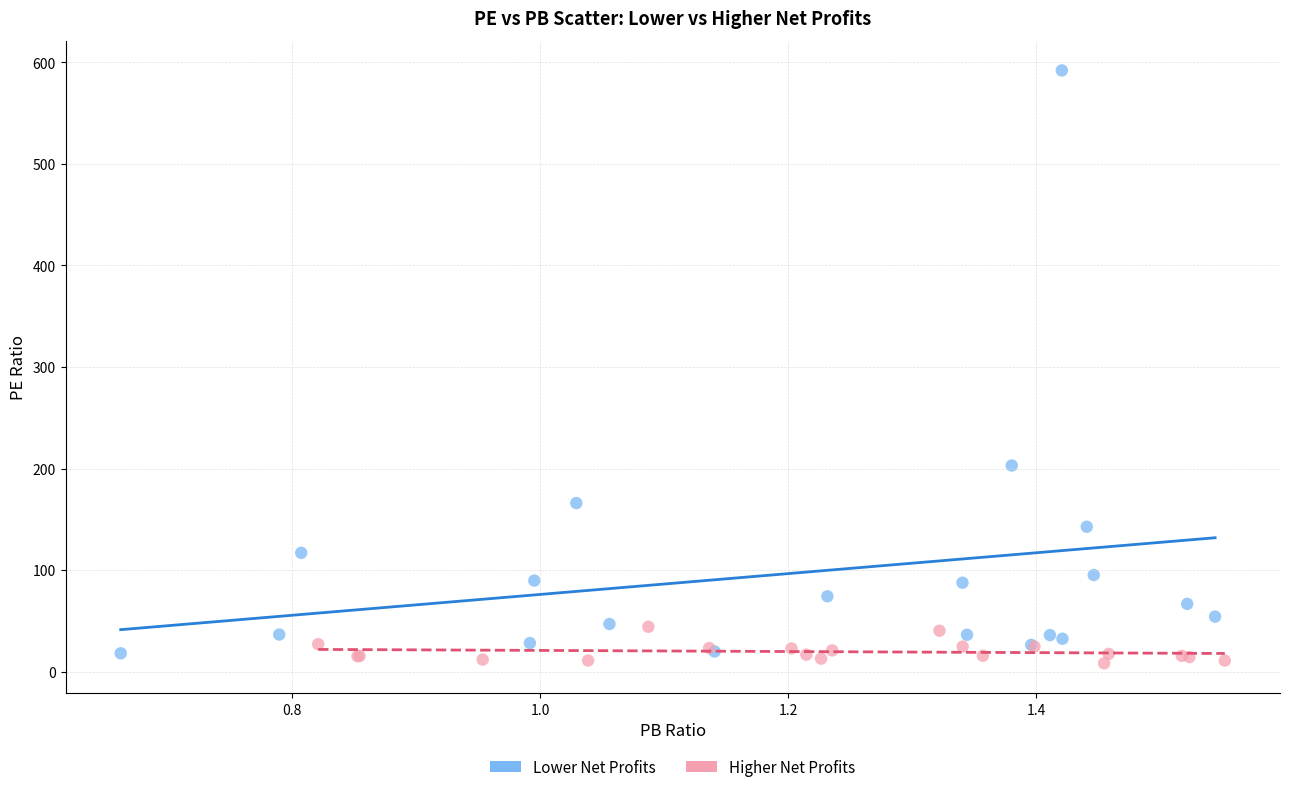

Which series contains the highest Y value?

Lower Net Profits